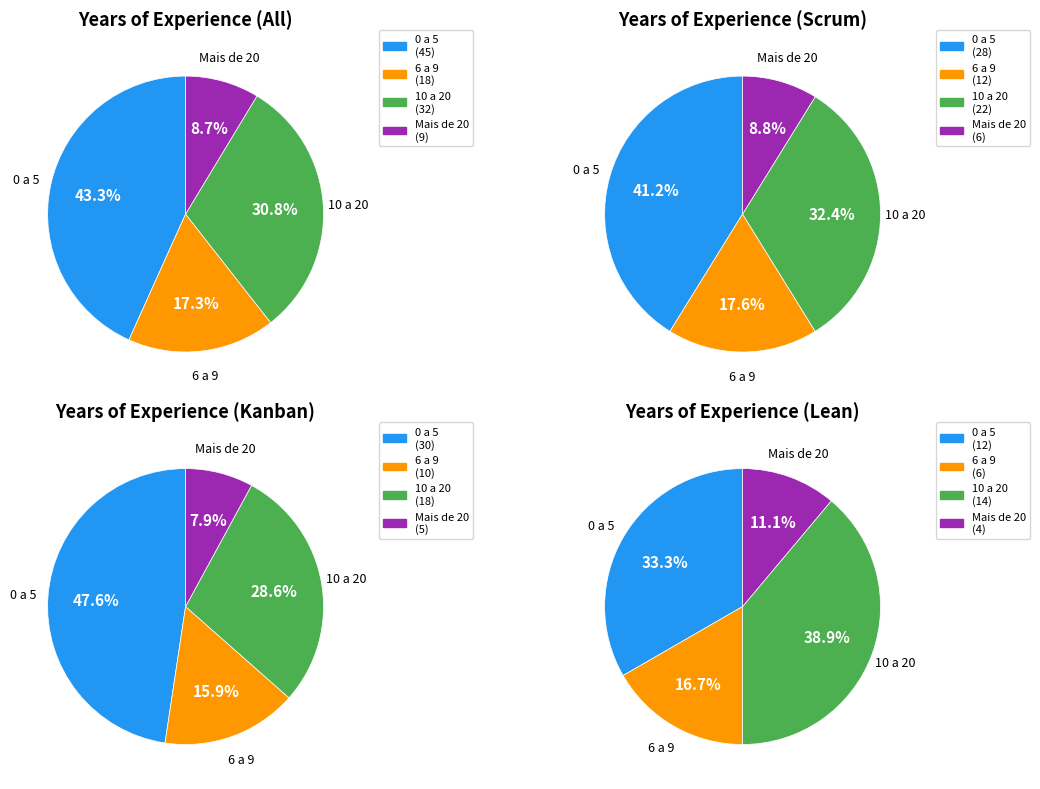

What percentage is the 6 a 9 slice, to the nearest percent?

17%